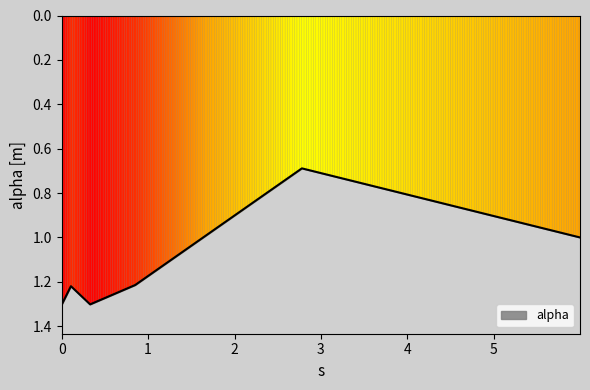

What is the minimum value shown in the chart?

0.7